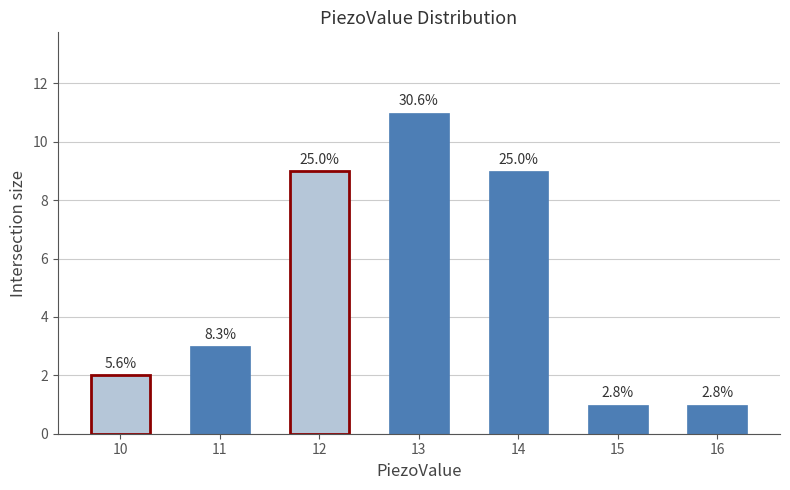

Reading right to left, list all the values displayed in this chart.

16=1	15=1	14=9	13=11	12=9	11=3	10=2